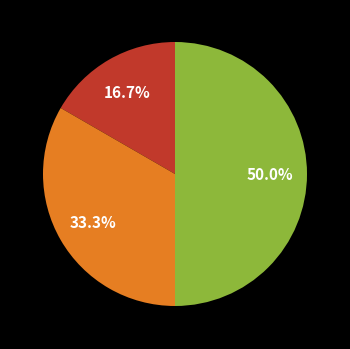

How many slices are in this pie chart?

3